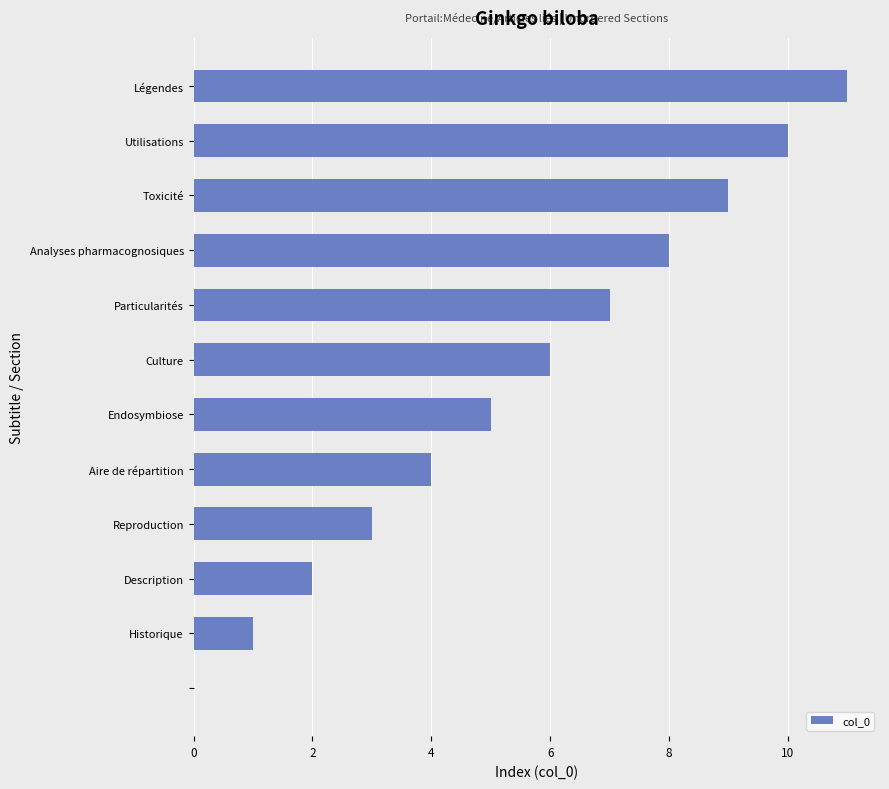

What is the greatest value displayed?

11